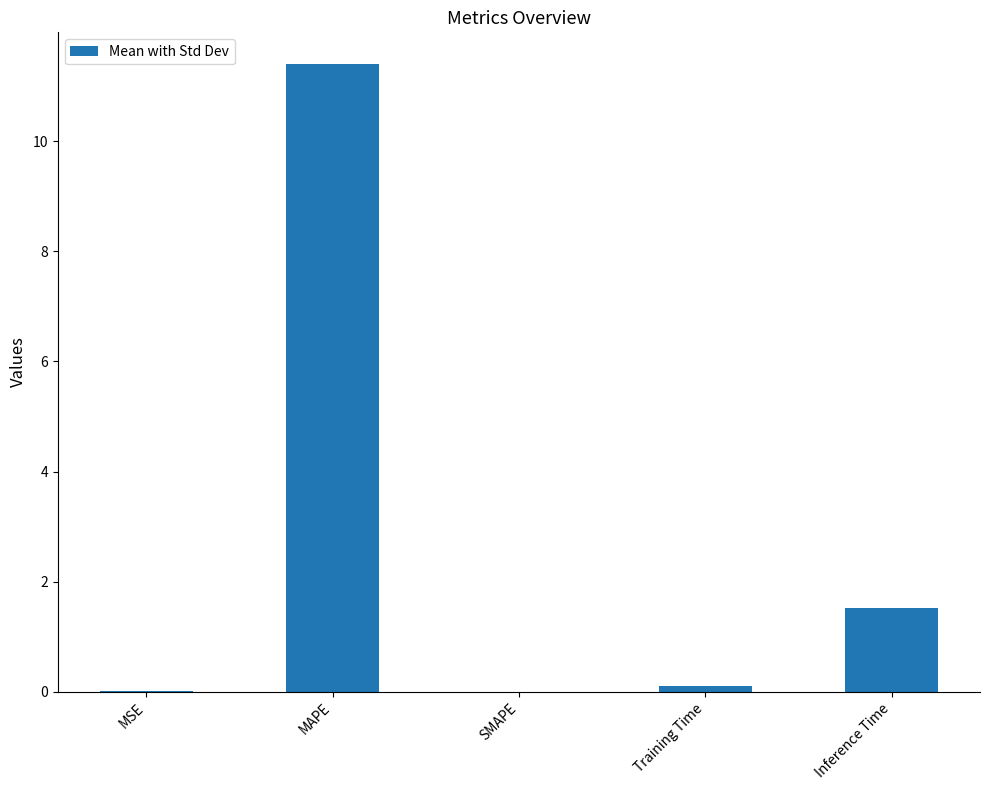

Is it true that the value at Training Time is 0.1?

True